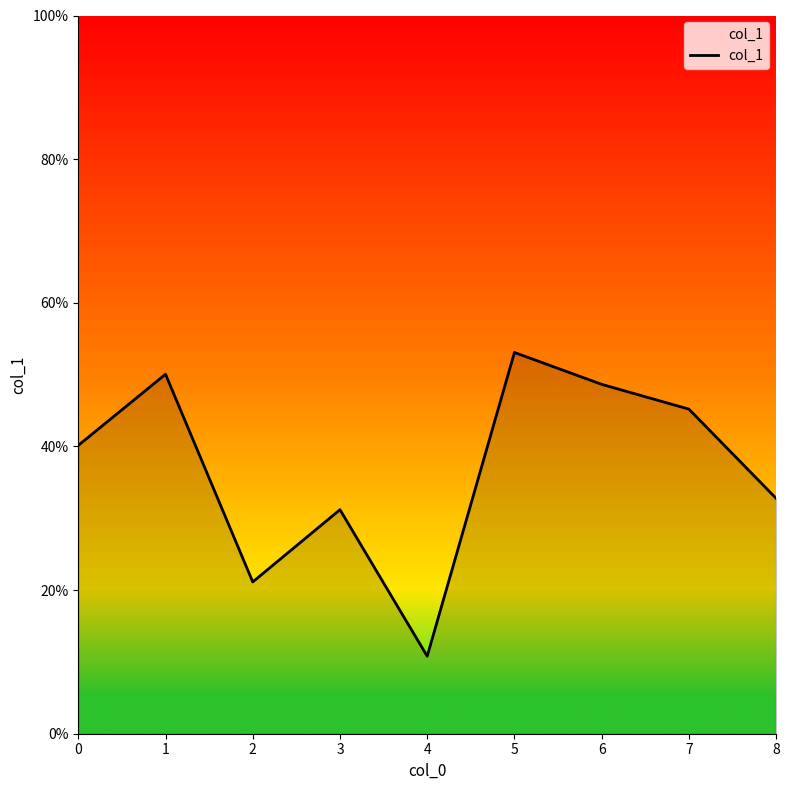

Does the chart display data point markers on the line(s)?

No